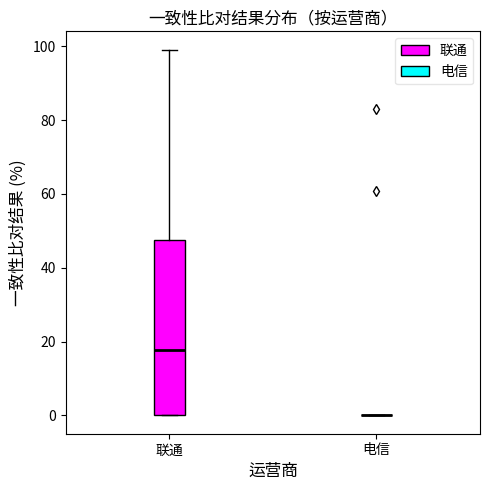

Which box is the tallest, from its lower edge to its upper edge?

联通